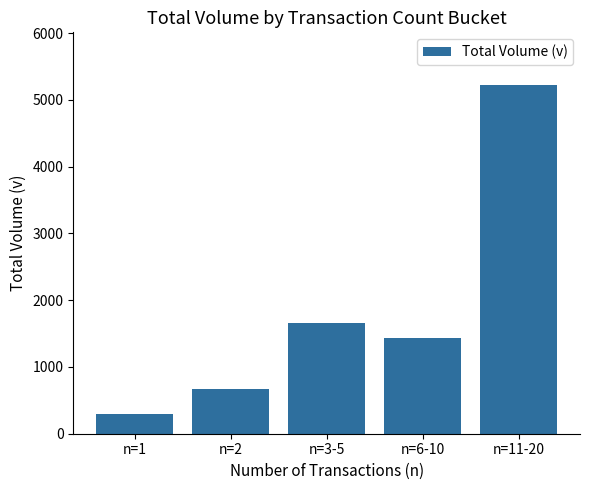

What is the label of the 4th bar from the right?

n=2